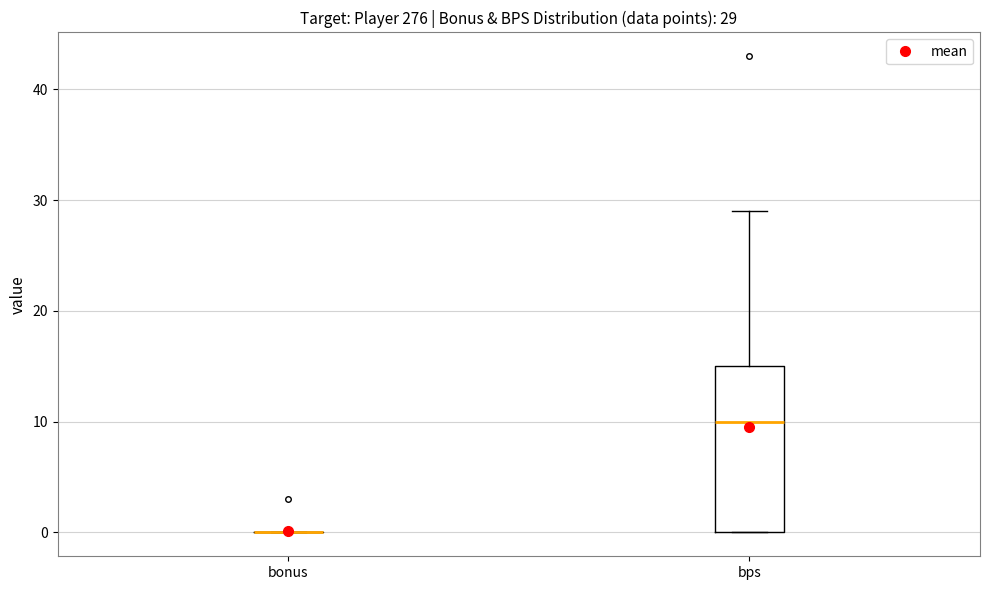

Which box is the tallest, from its lower edge to its upper edge?

bps